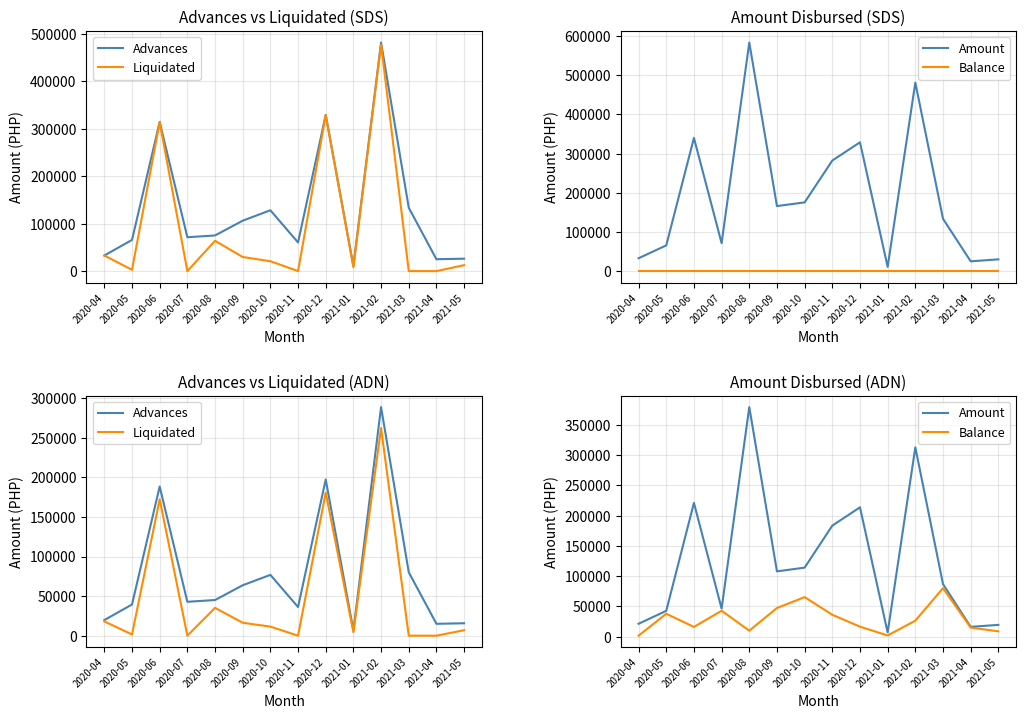

Is it true that Advances equals 2605.7 at 2021-01?

False